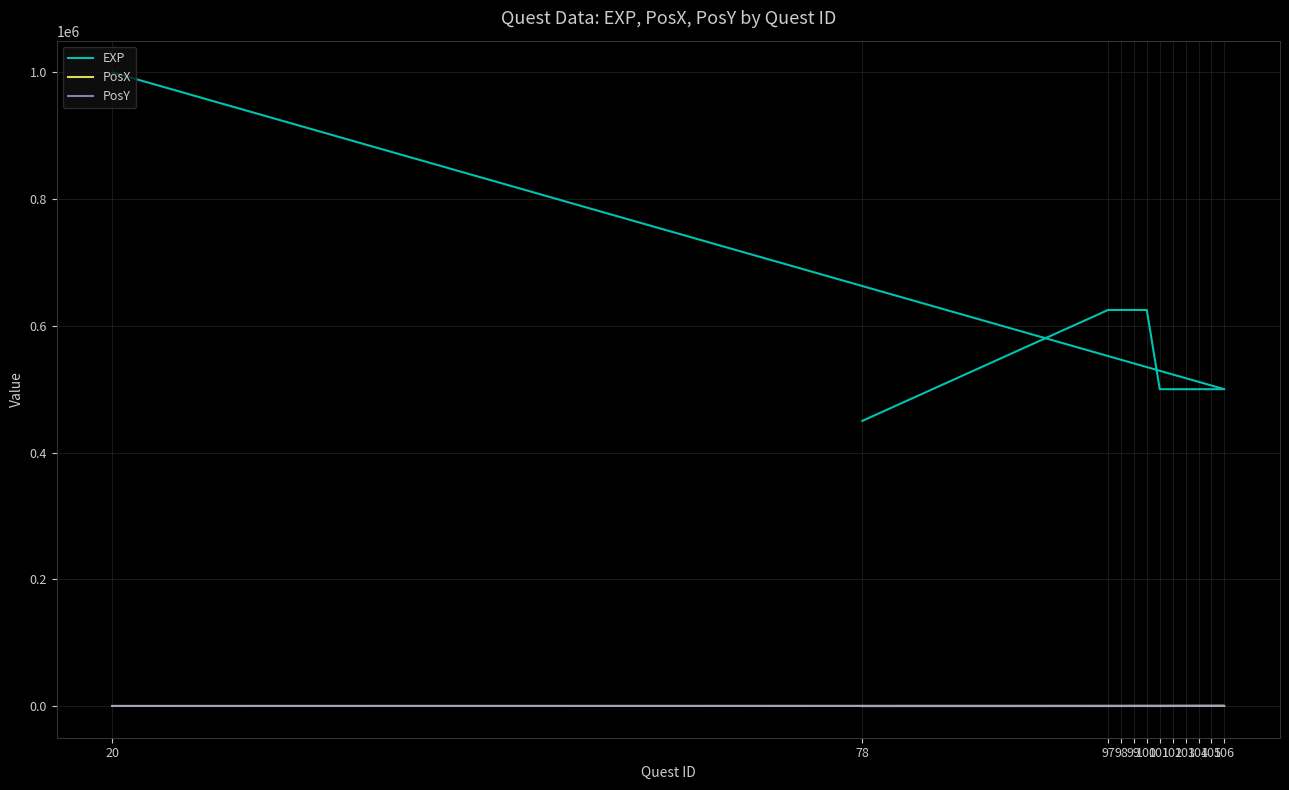

The EXP series shows 1000000 at 20. True or false?

True